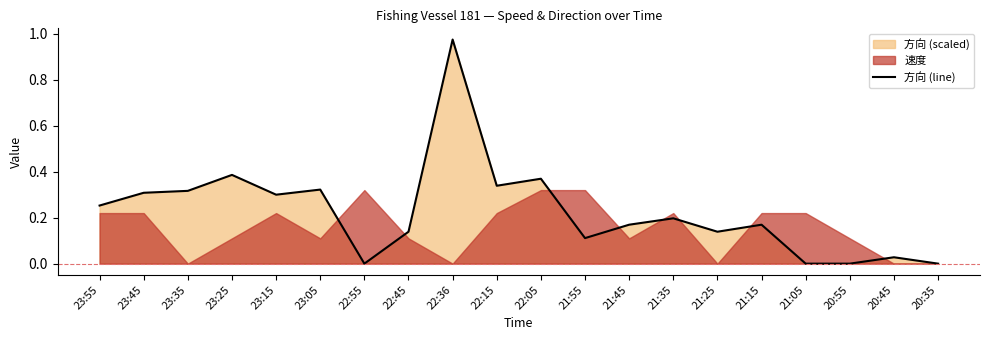

Which has a higher value, 21:35 or 21:45?

21:35